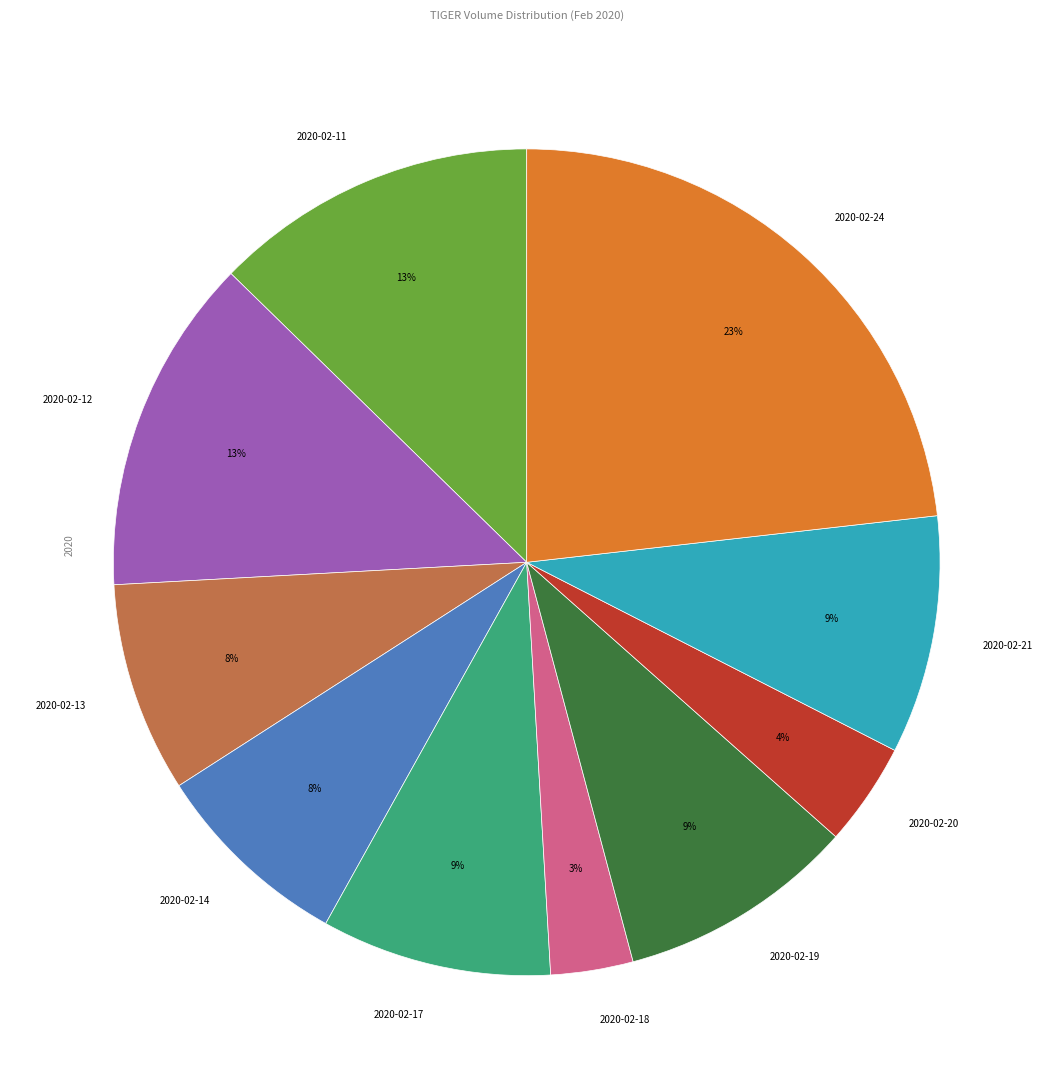

How many slices are in this pie chart?

10